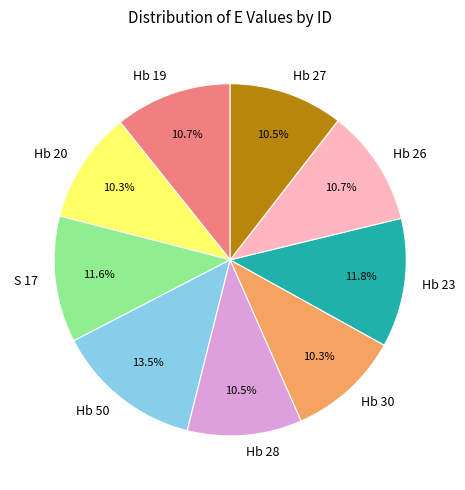

To the nearest percent, what is the combined percentage of Hb 27 and Hb 26?

21%